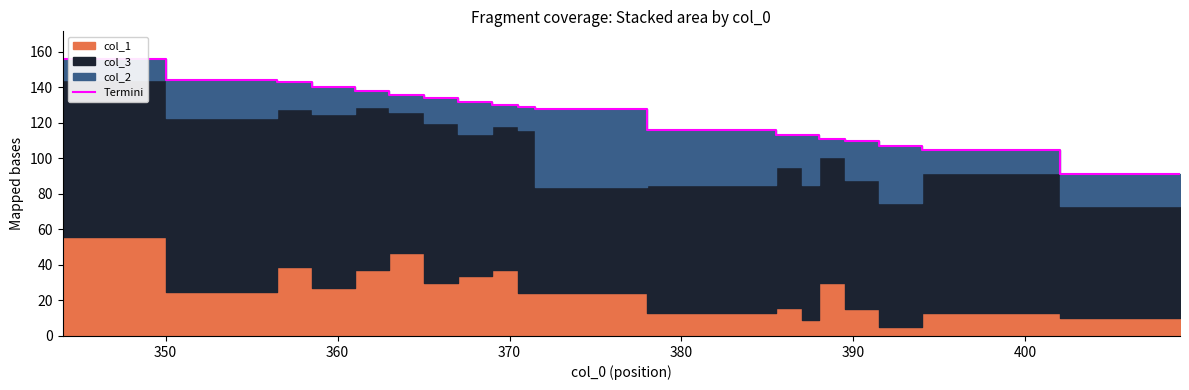

Does the chart display data point markers on the line(s)?

No